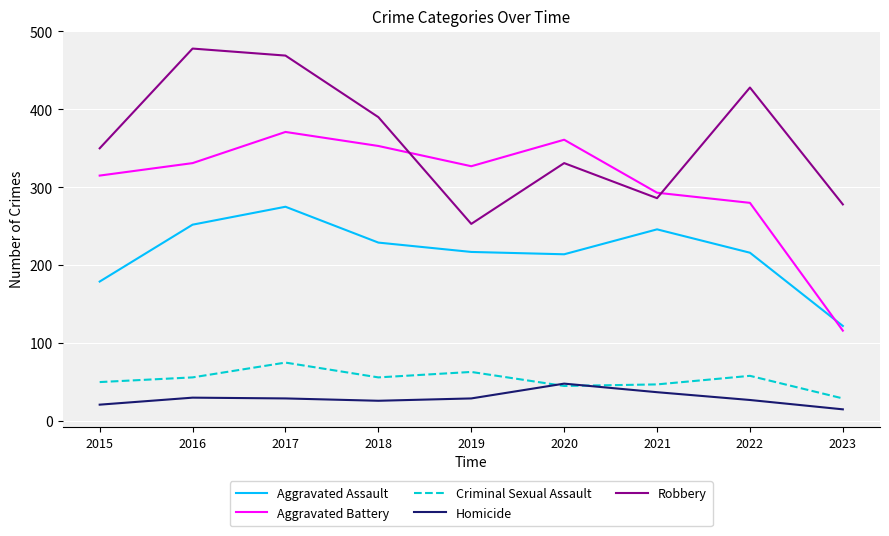

At which category is the sum across all series the highest?

2017